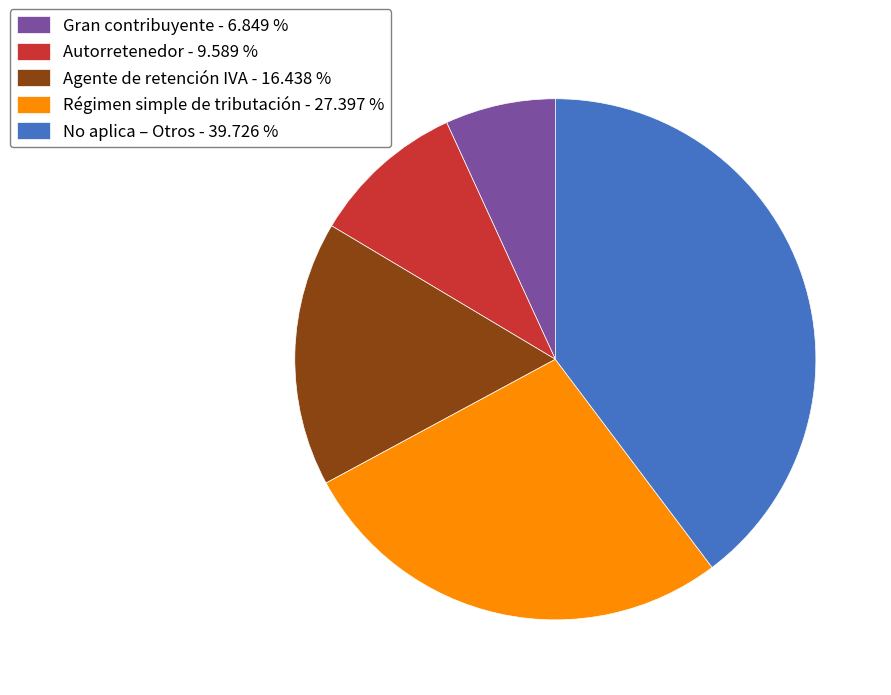

What is the ratio of the value at No aplica – Otros - 39.726 % to the value at Gran contribuyente - 6.849 %?

5.8